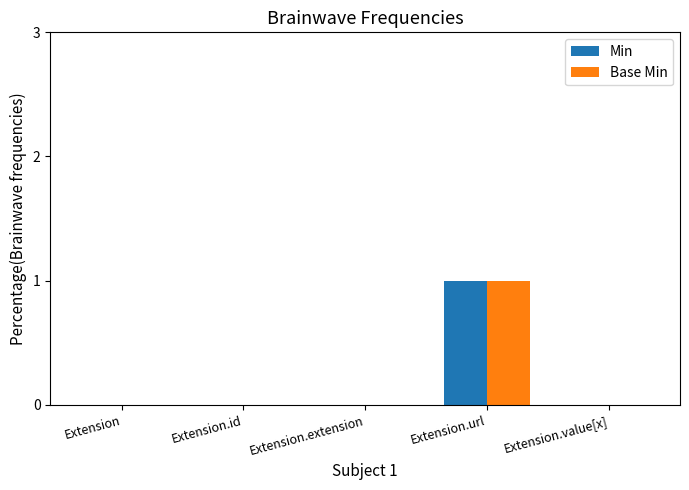

Count the number of categories in the chart.

5